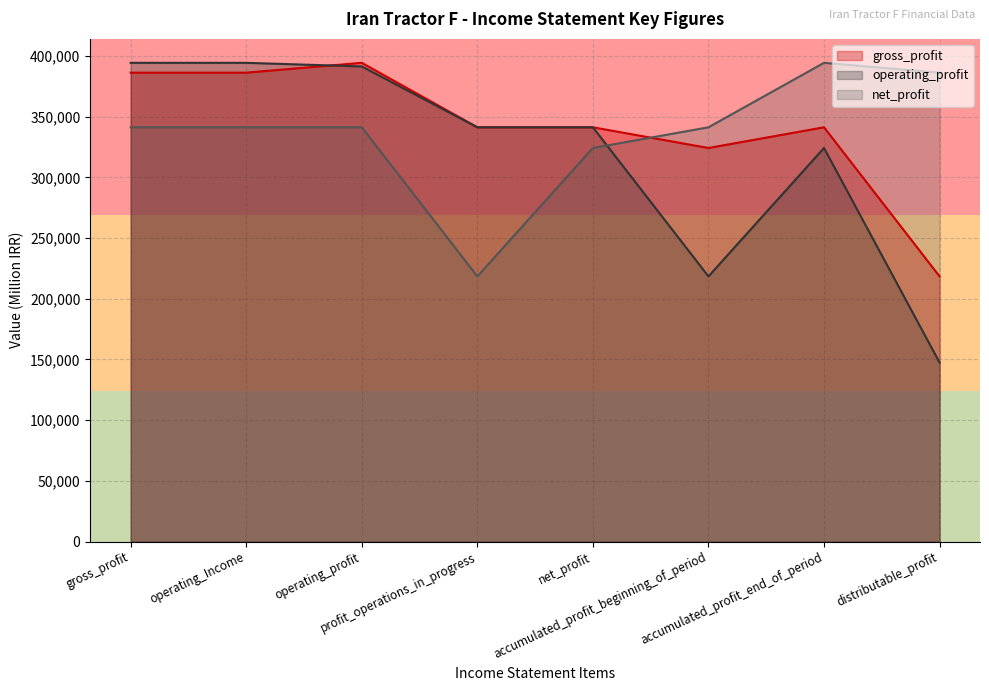

What is the approximate value of gross_profit at operating_Income, to the nearest 50?

386300